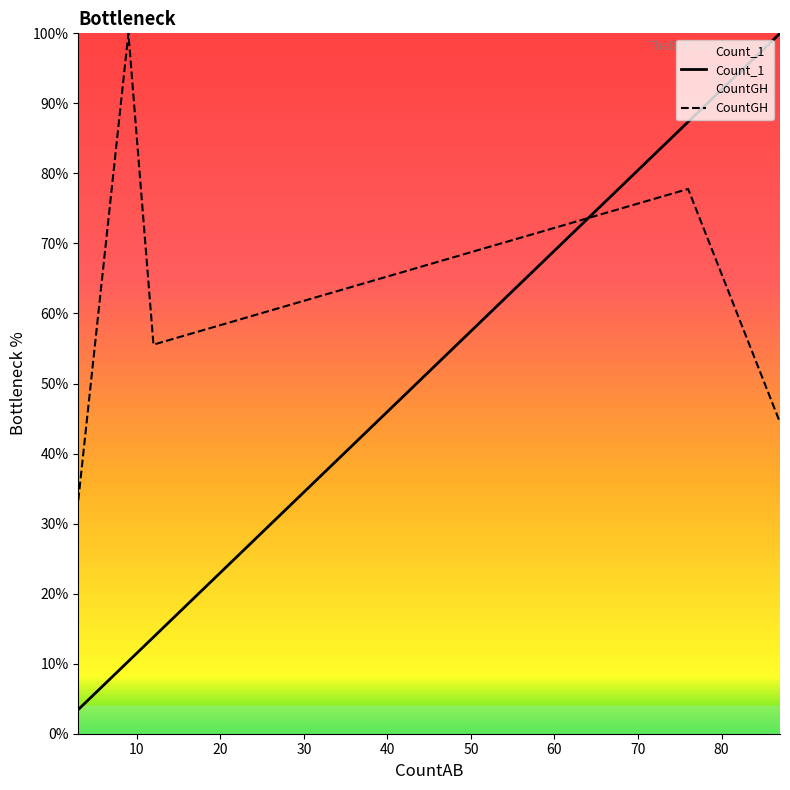

Which series has the widest spread of values?

Count_1